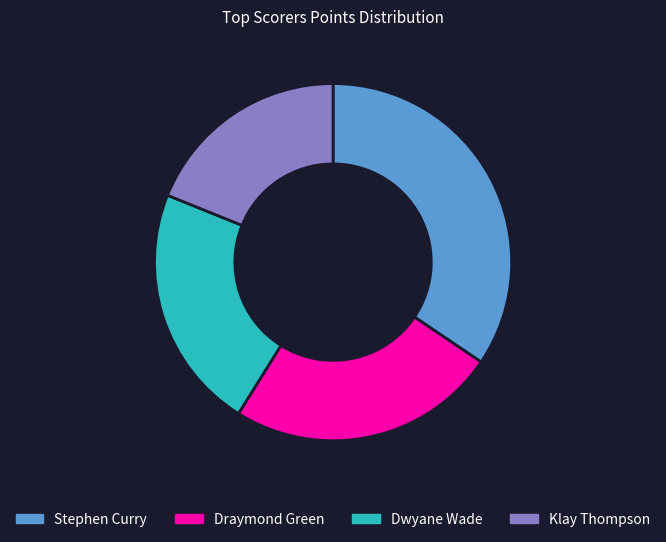

Rank the categories by value from lowest to highest.

Klay Thompson, Dwyane Wade, Draymond Green, Stephen Curry